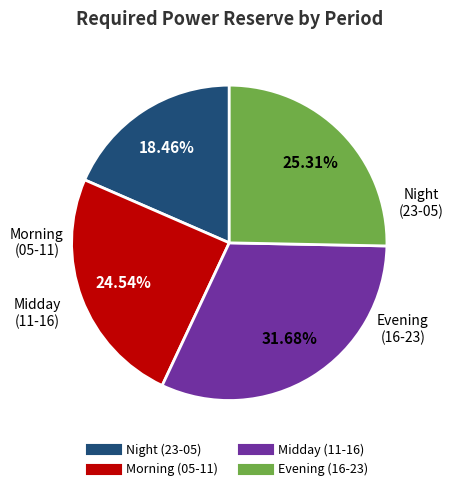

Is there a majority slice in this chart?

No